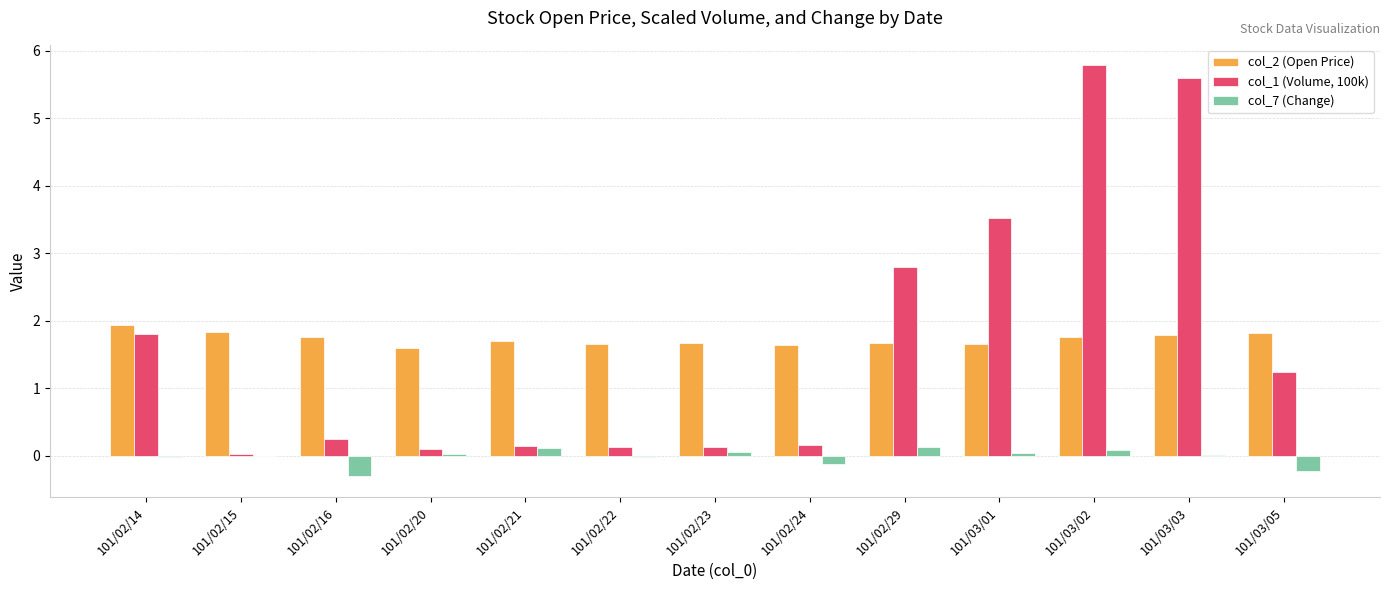

What is the sum of all col_7 (Change) values?

-0.3